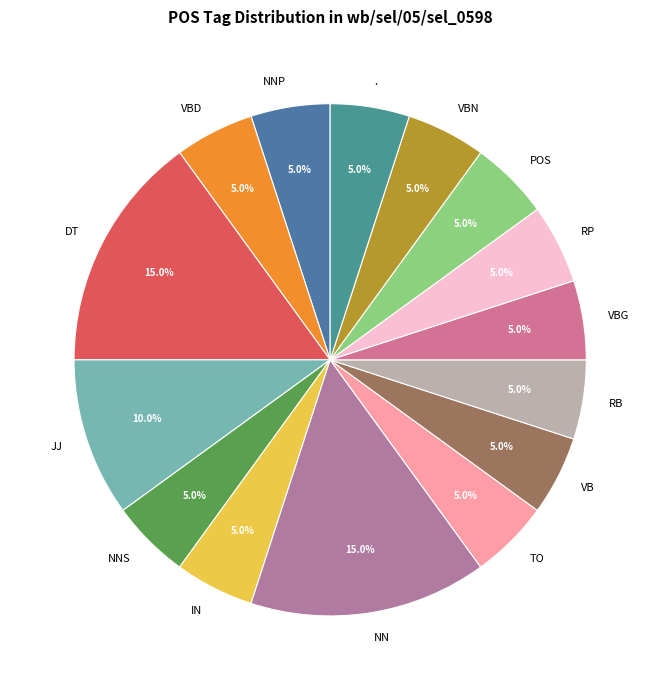

Does VBD represent more than half of the total?

No